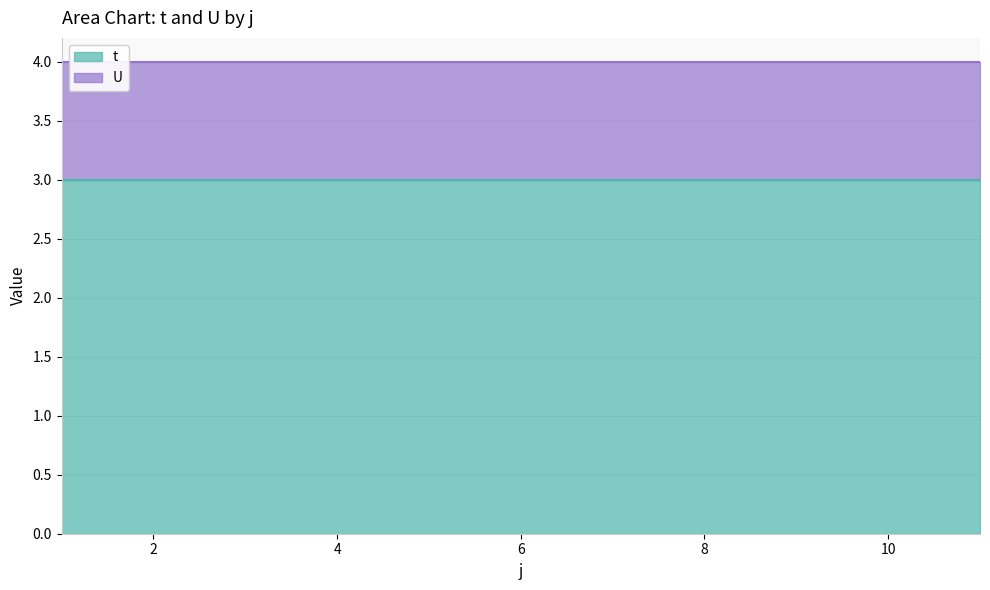

Reading left to right, extract all data points from this chart.

t: 1=3	2=3	3=3	4=3	5=3	6=3	7=3	8=3	9=3	10=3	11=3
U: 1=1	2=1	3=1	4=1	5=1	6=1	7=1	8=1	9=1	10=1	11=1